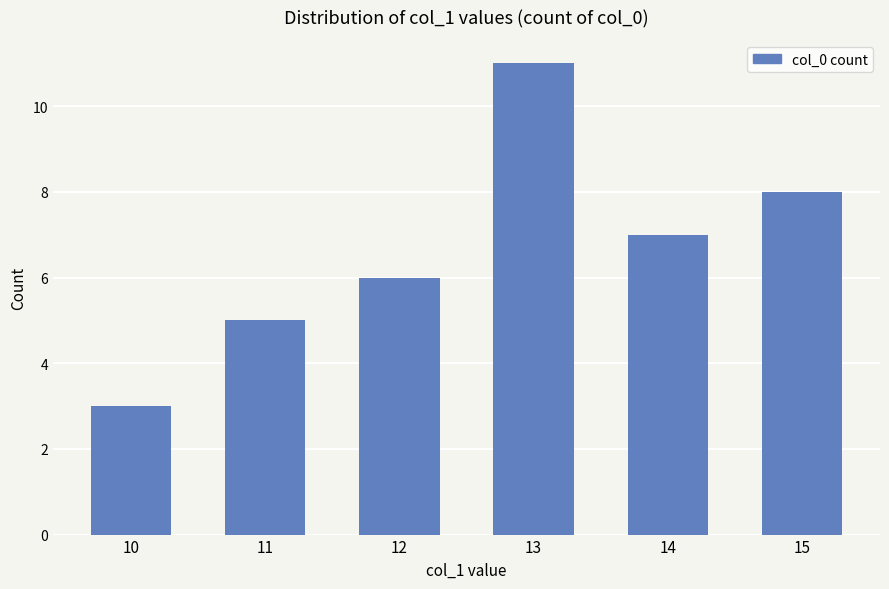

Which has a higher value, 10 or 14?

14